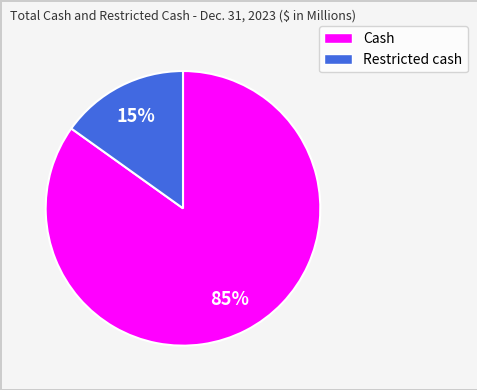

Which category has the biggest portion of the pie?

Cash